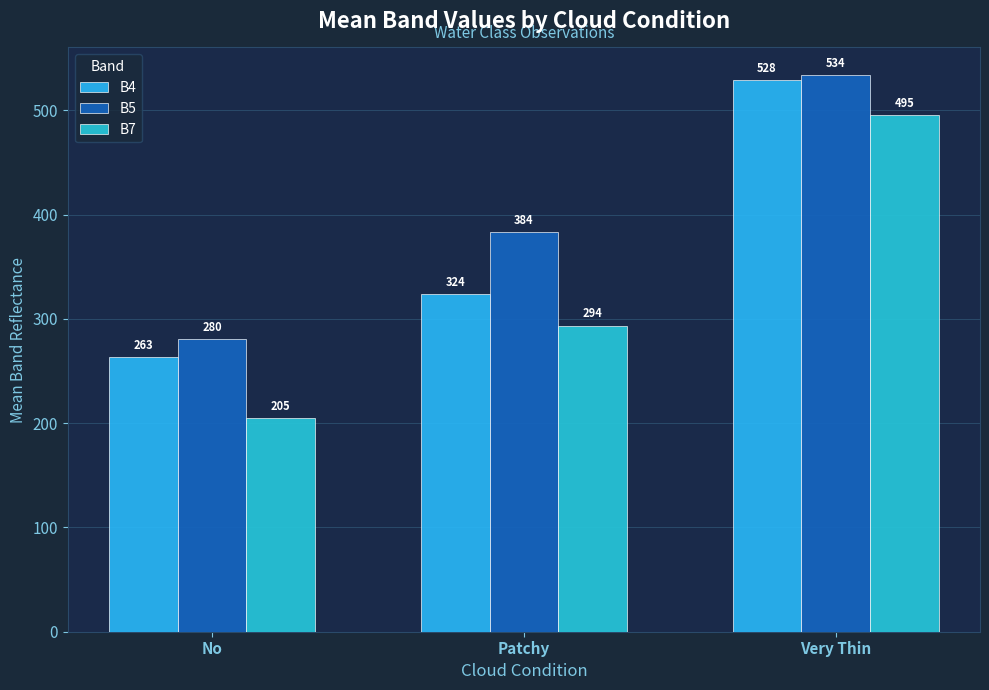

Where does the B4 series first go above 323?

Patchy